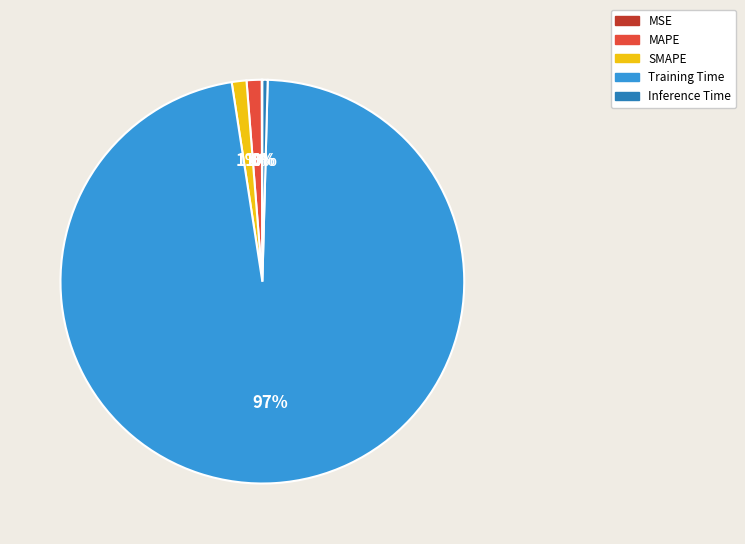

Is there a majority slice in this chart?

Yes